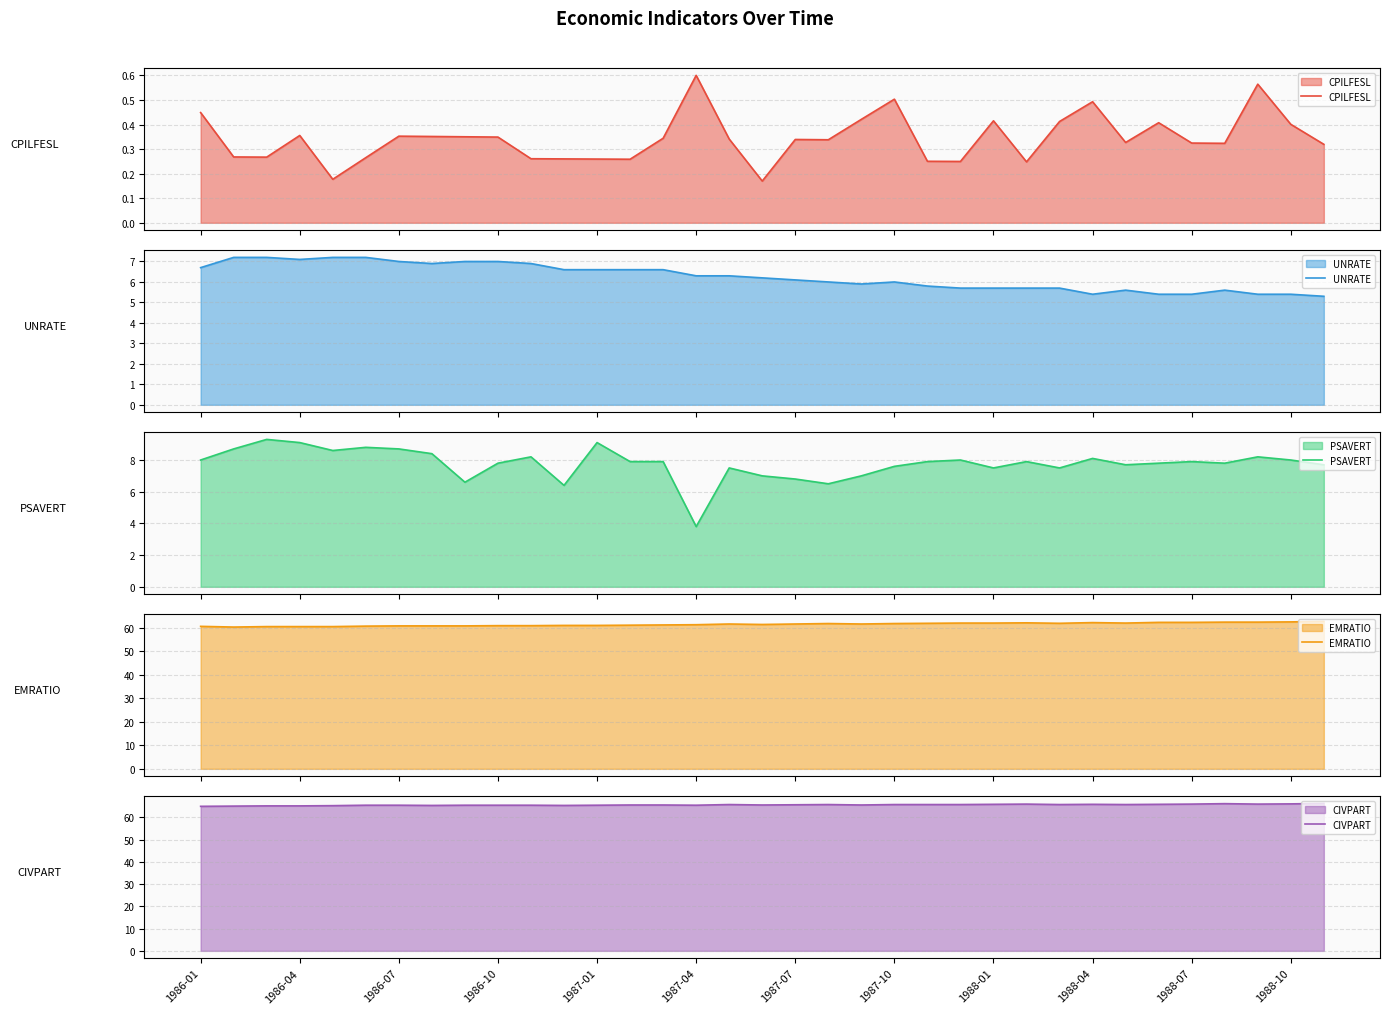

What is the sum of the PSAVERT values at 1988-07 and 15?

12.0